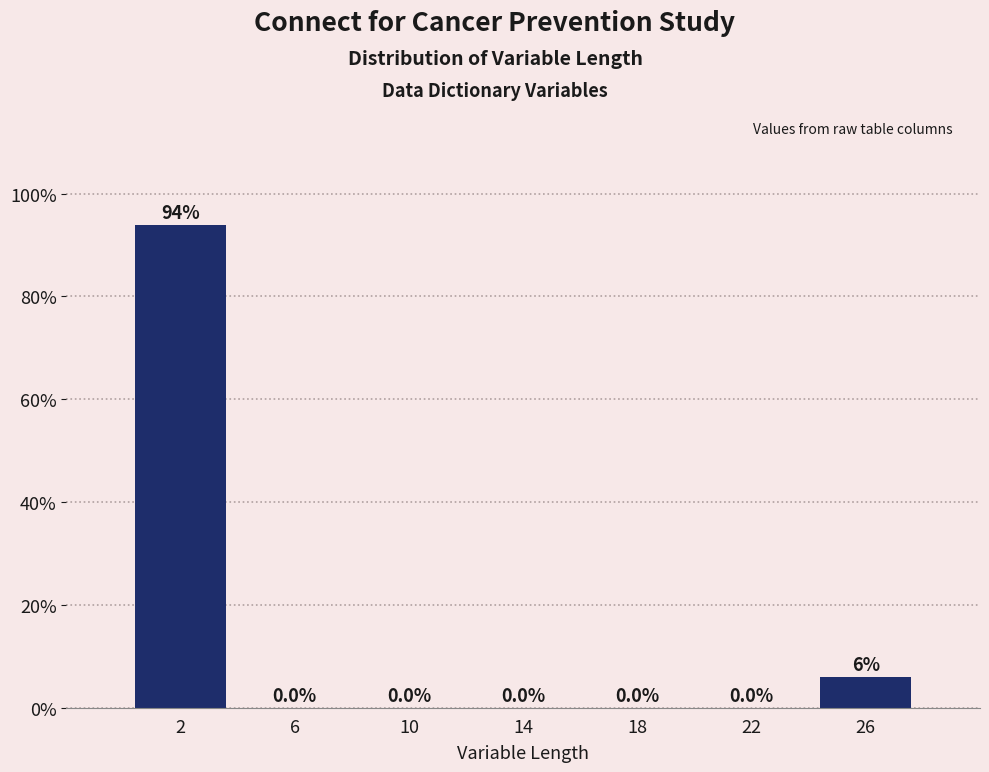

Which range on the x-axis has the tallest bar?

0 to 4